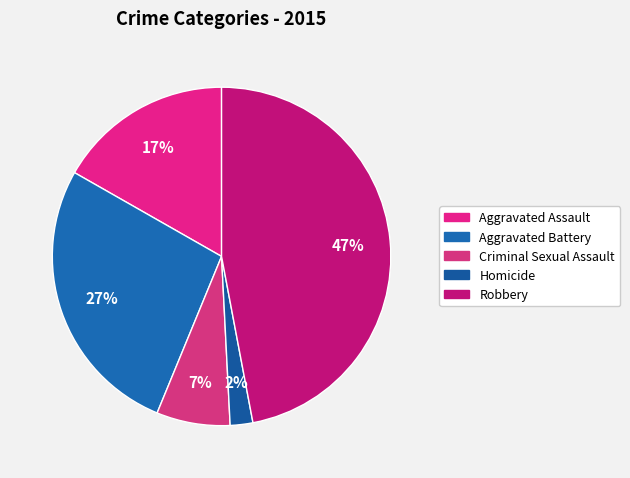

To the nearest percent, what is the difference between the largest and smallest slice percentages?

45%